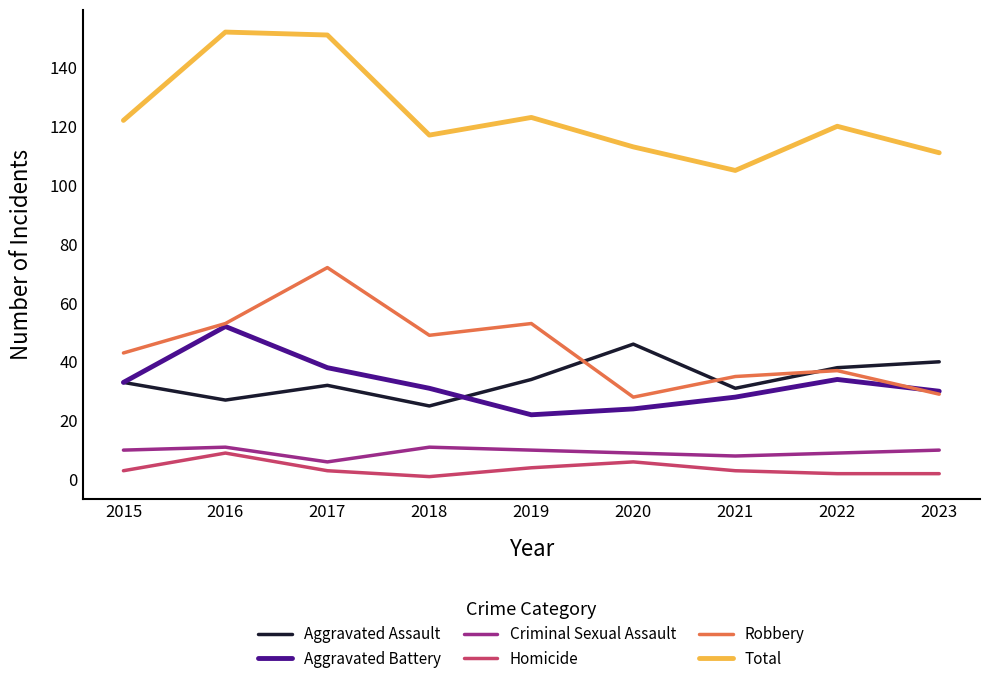

At which label does Aggravated Assault reach its peak?

2020